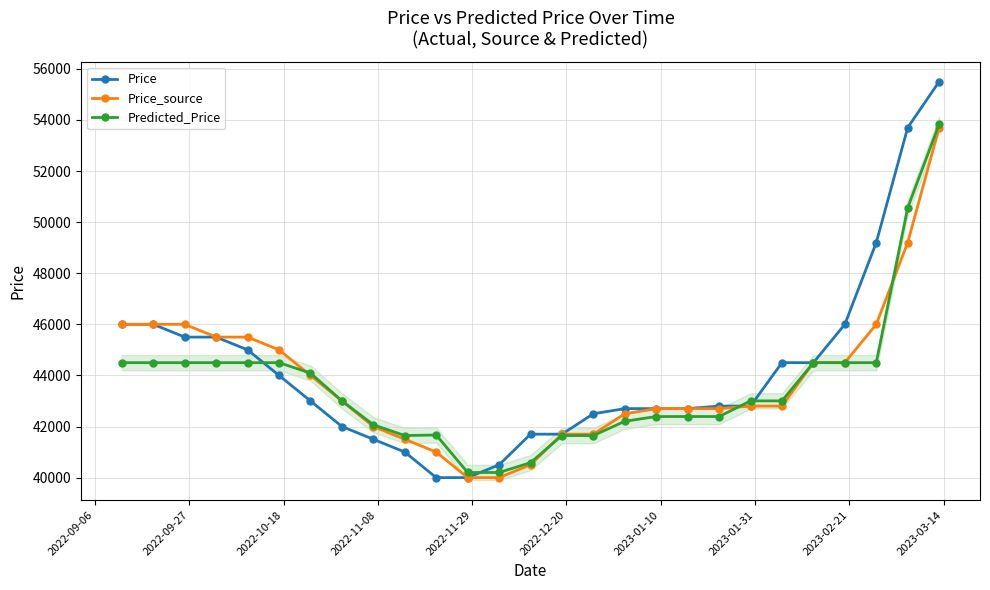

What is the value of the Price_source point at the 20th from the left?

42700.0